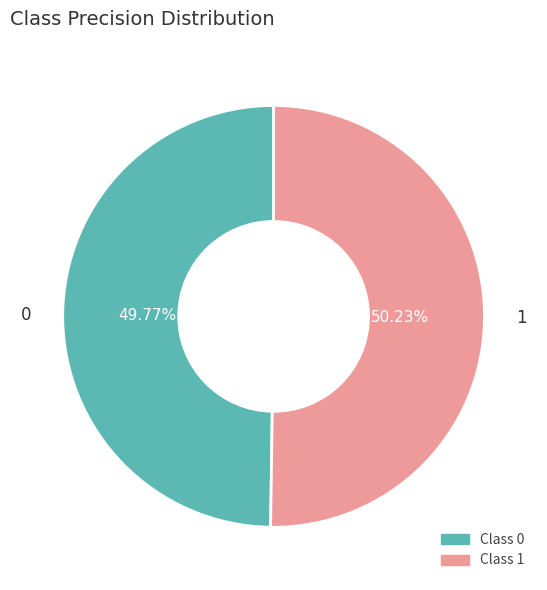

How much of the chart is everything except 1?

49.8%